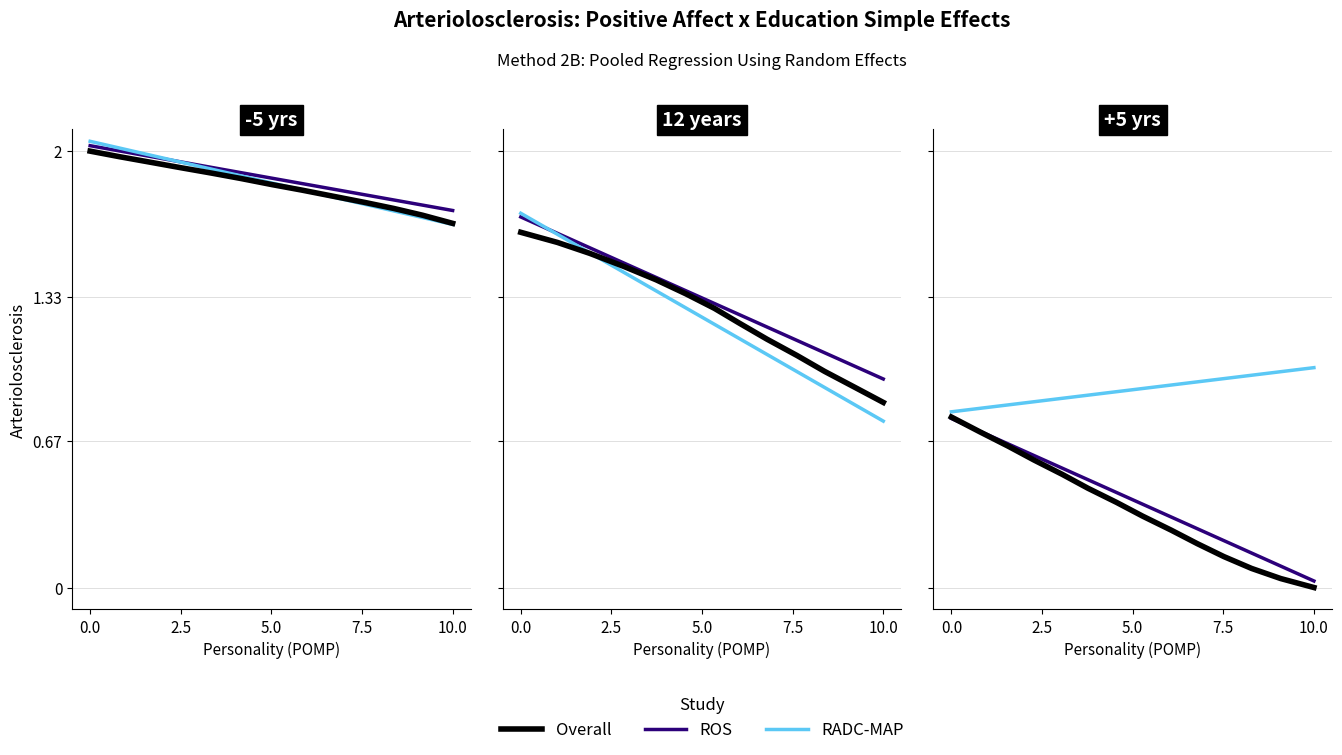

Rank the series at 10.0 from highest to lowest value.

RADC-MAP, ROS, Overall